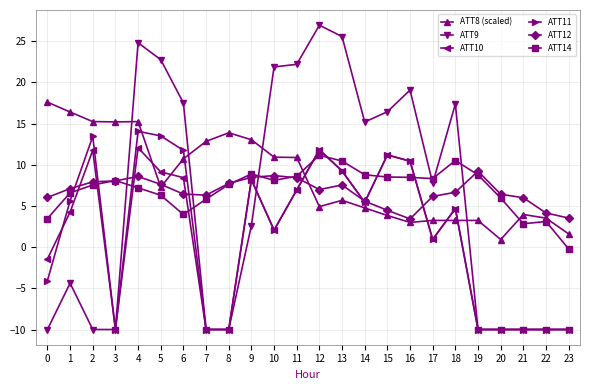

How many data points in ATT11 are above 5?

12